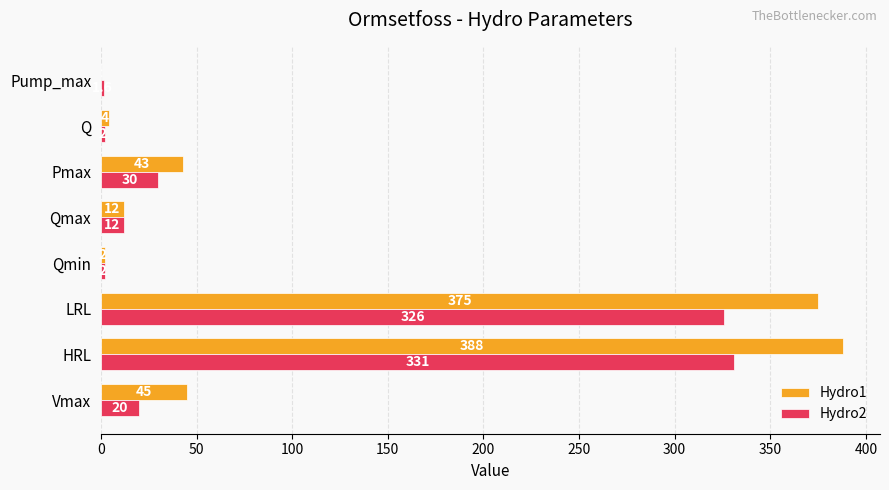

True or false: Hydro2 has a value of 1.6 at Pump_max.

True